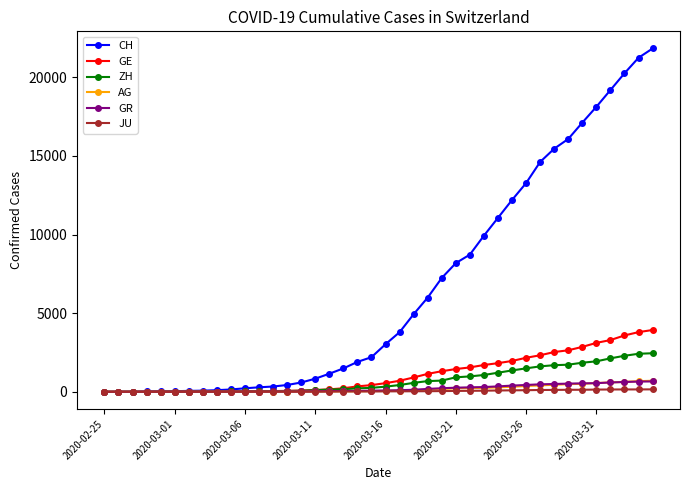

What is the sum of all ZH values?

28993